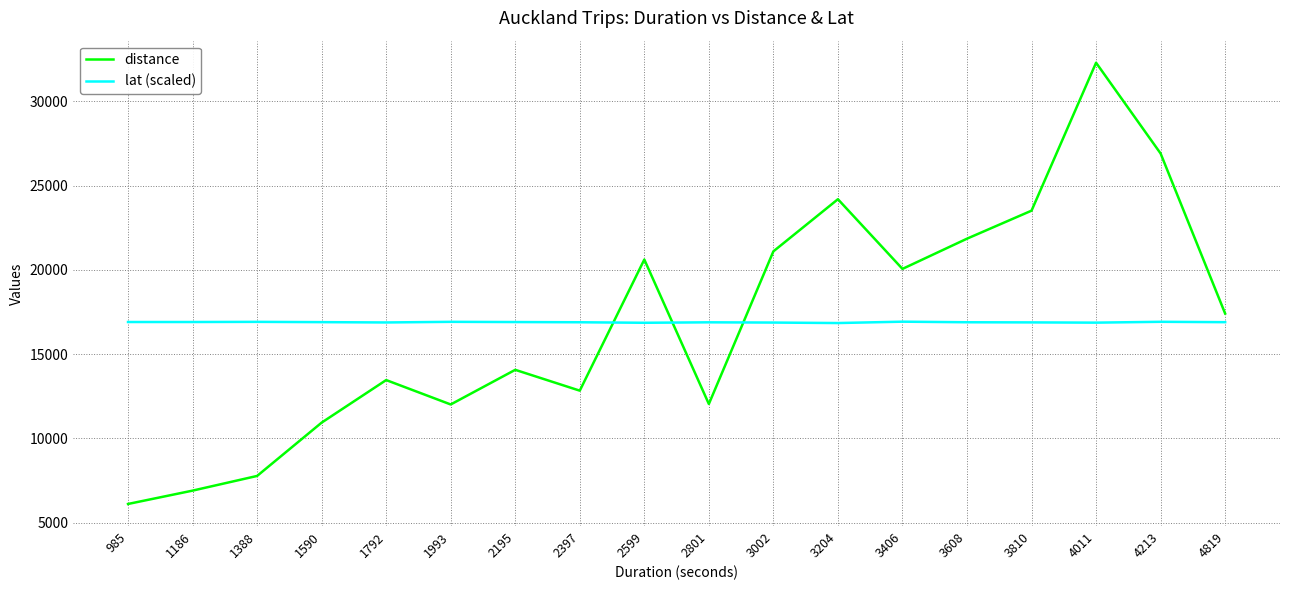

What is the total value across all series at 3406?

36974.9